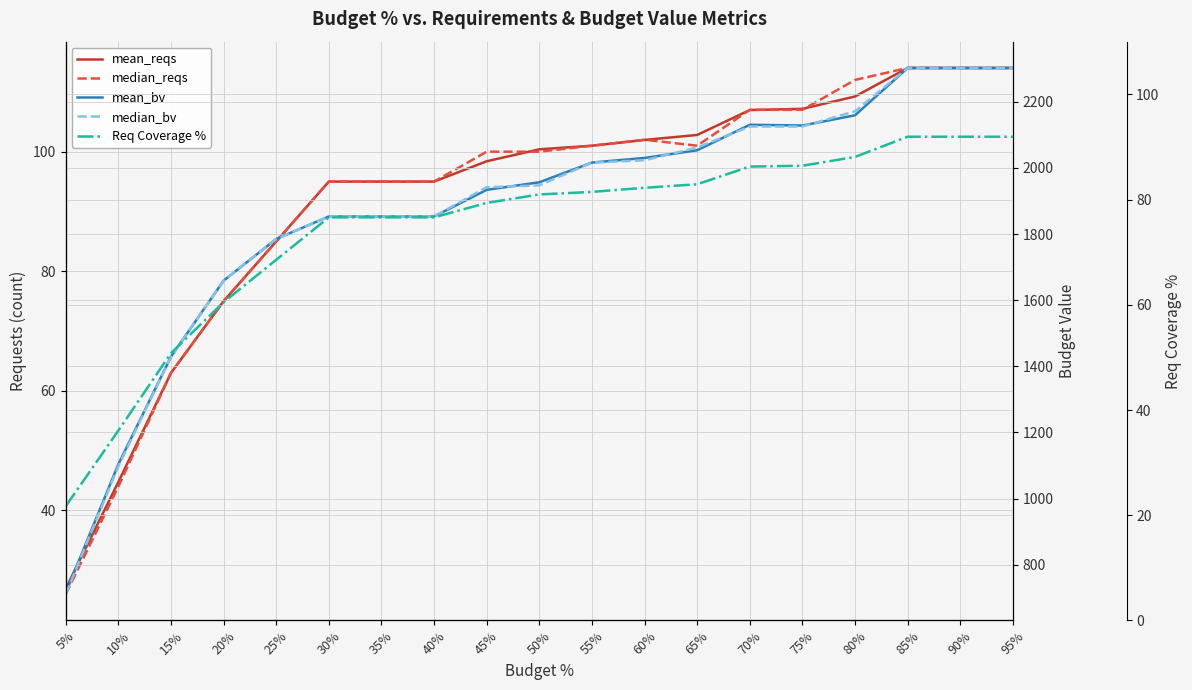

Count the number of categories in the chart.

19